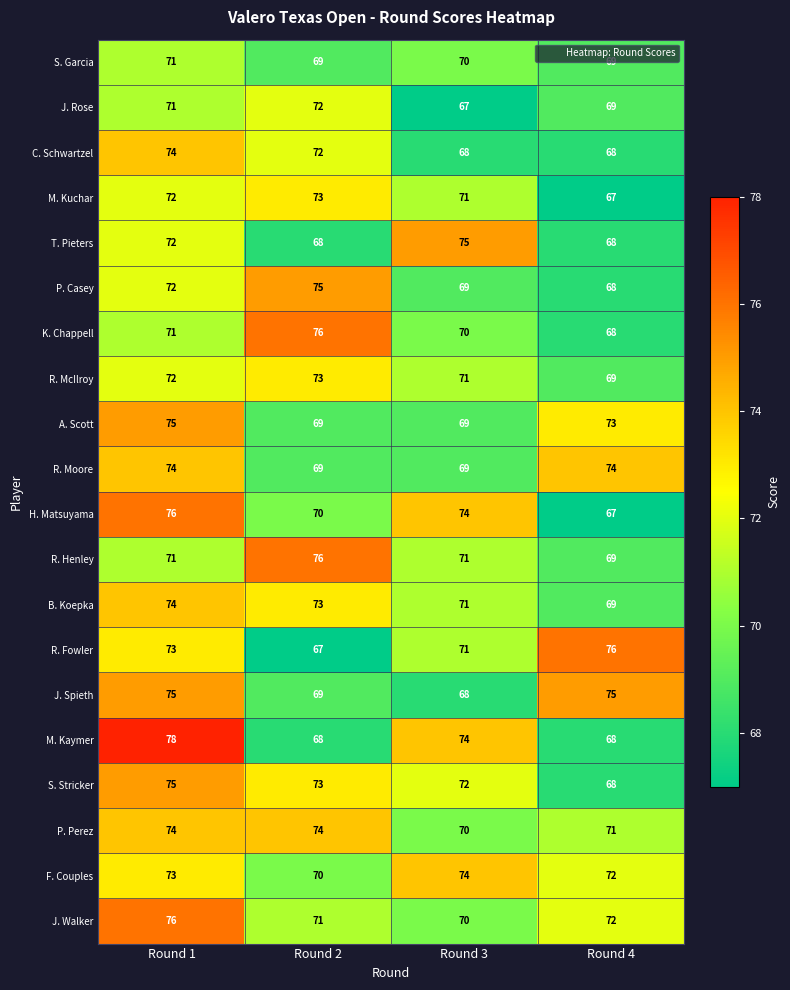

What is the sum of all J. Rose values?

279